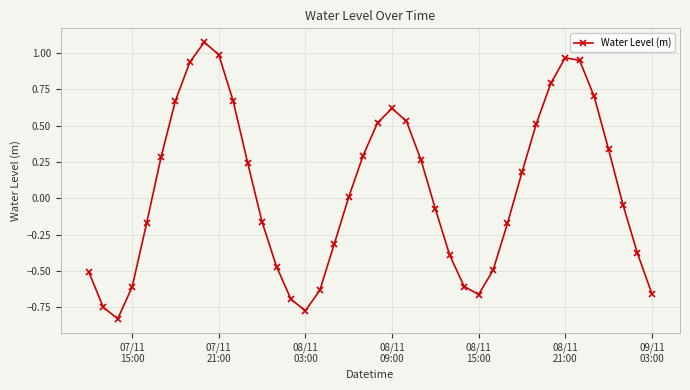

What is the sum of all values?

2.1